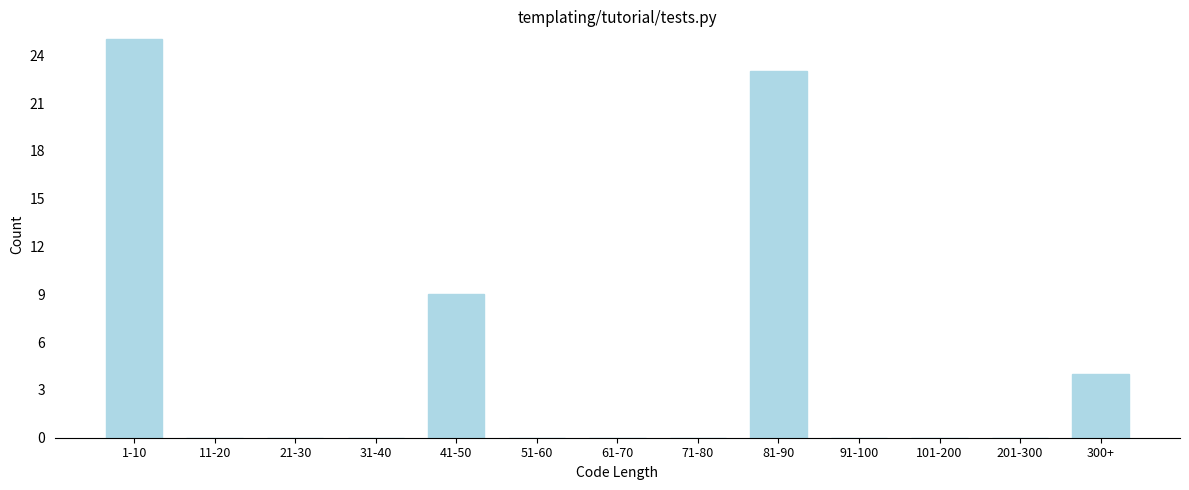

Reading left to right, list all the values displayed in this chart.

1-10=25	11-20=0	21-30=0	31-40=0	41-50=9	51-60=0	61-70=0	71-80=0	81-90=23	91-100=0	101-200=0	201-300=0	300+=4